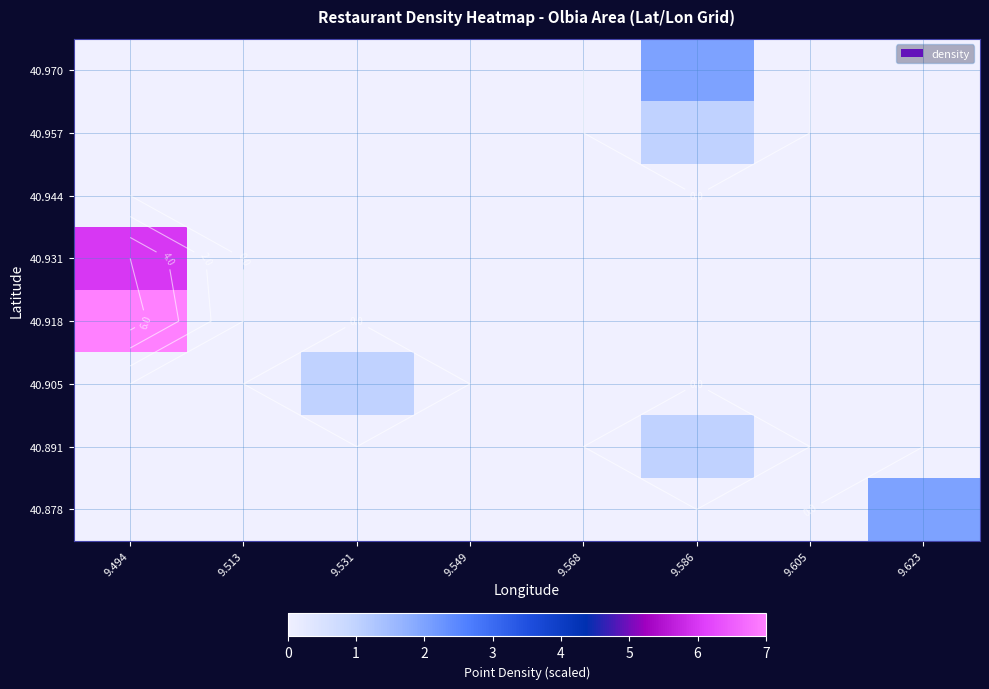

Count the number of data series in this chart.

8